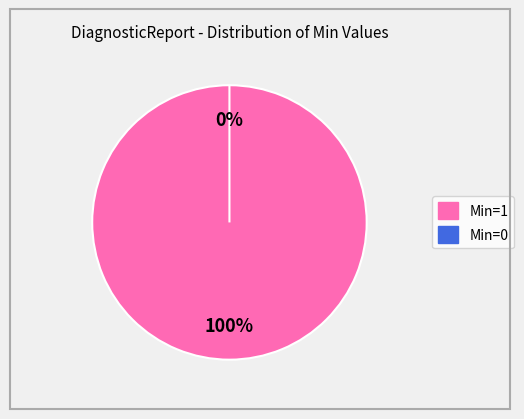

How many slices are in this pie chart?

2